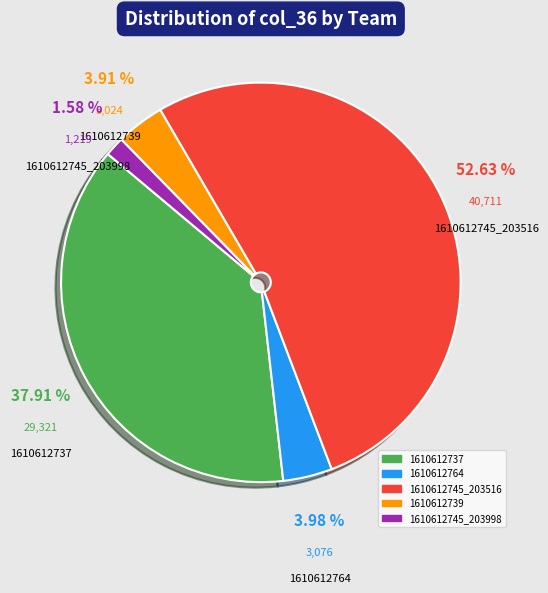

Is it true that 1610612764 is 18% of the pie?

False